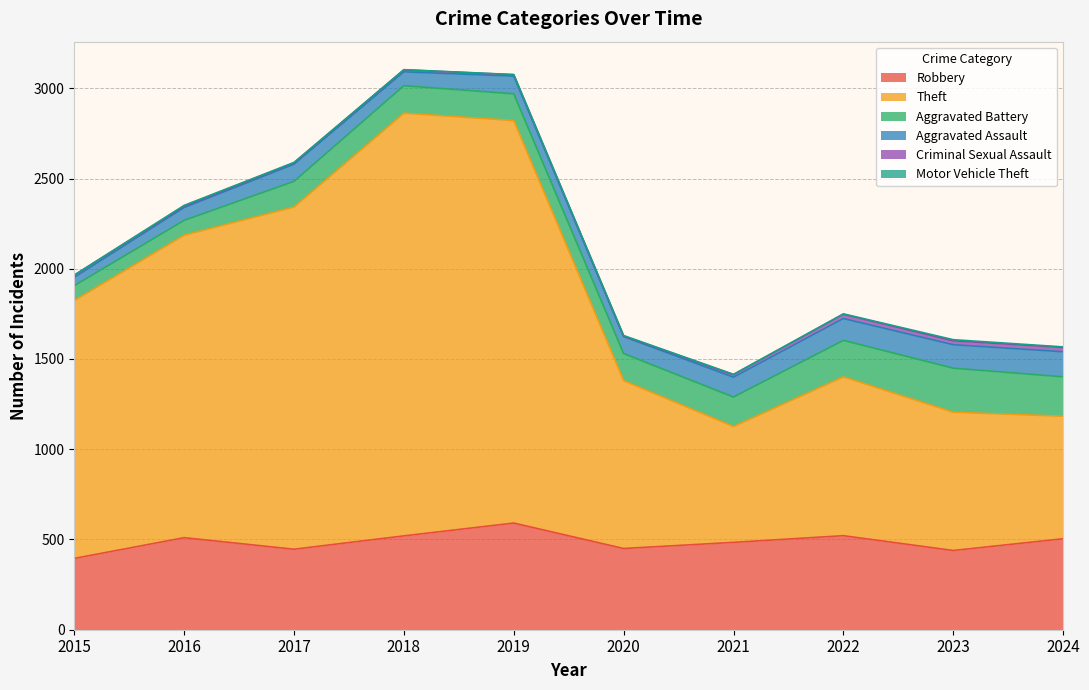

True or false: Theft and Criminal Sexual Assault intersect in this chart.

False